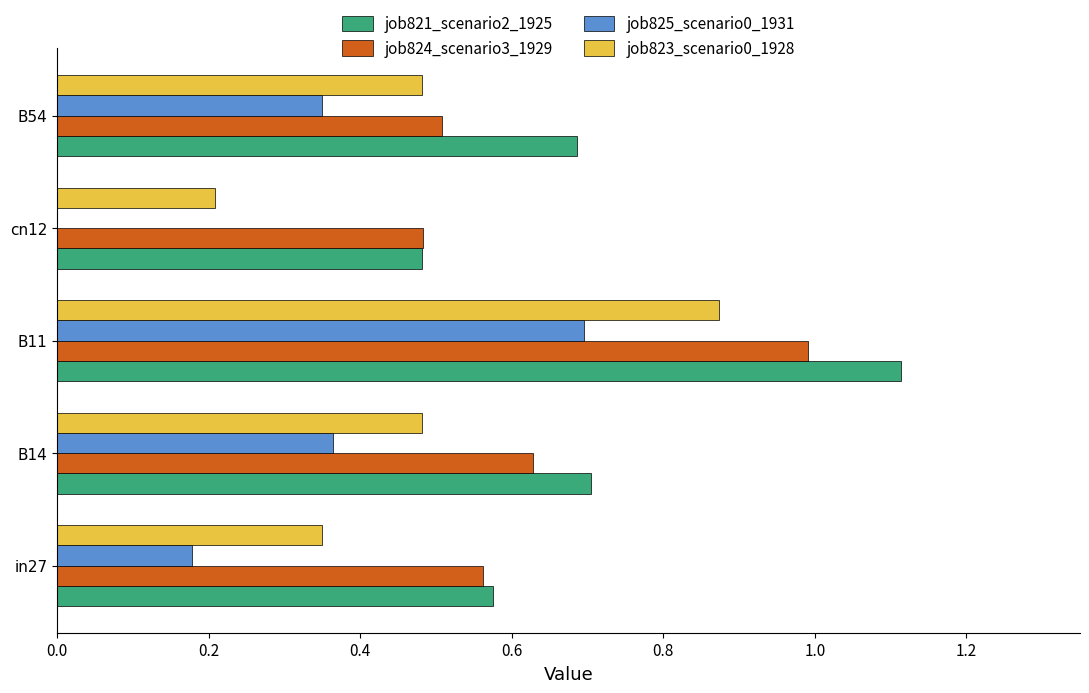

Between in27 and B14, which series saw the biggest shift?

job825_scenario0_1931